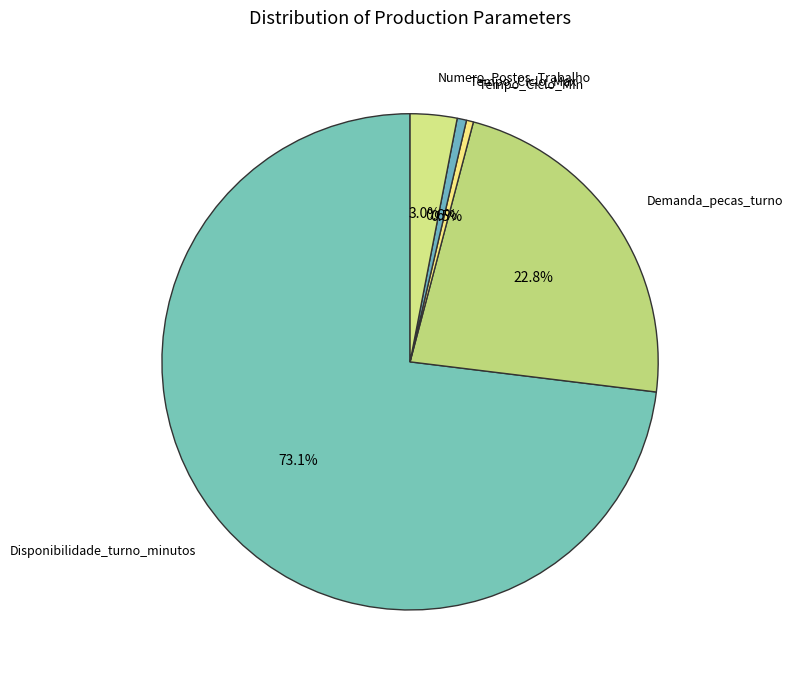

How many segments does this pie chart have?

5